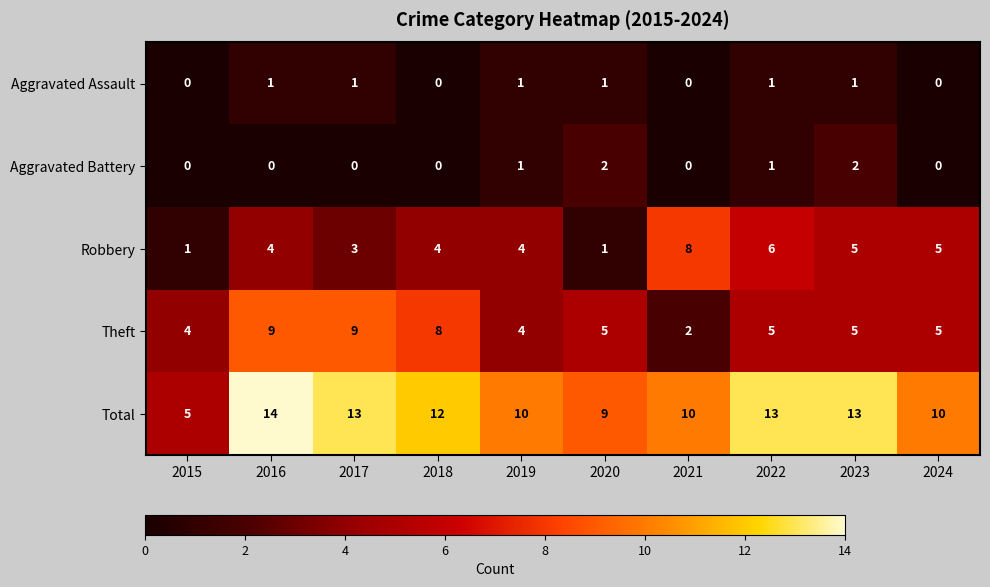

What is the total value across all series at 2024?

20